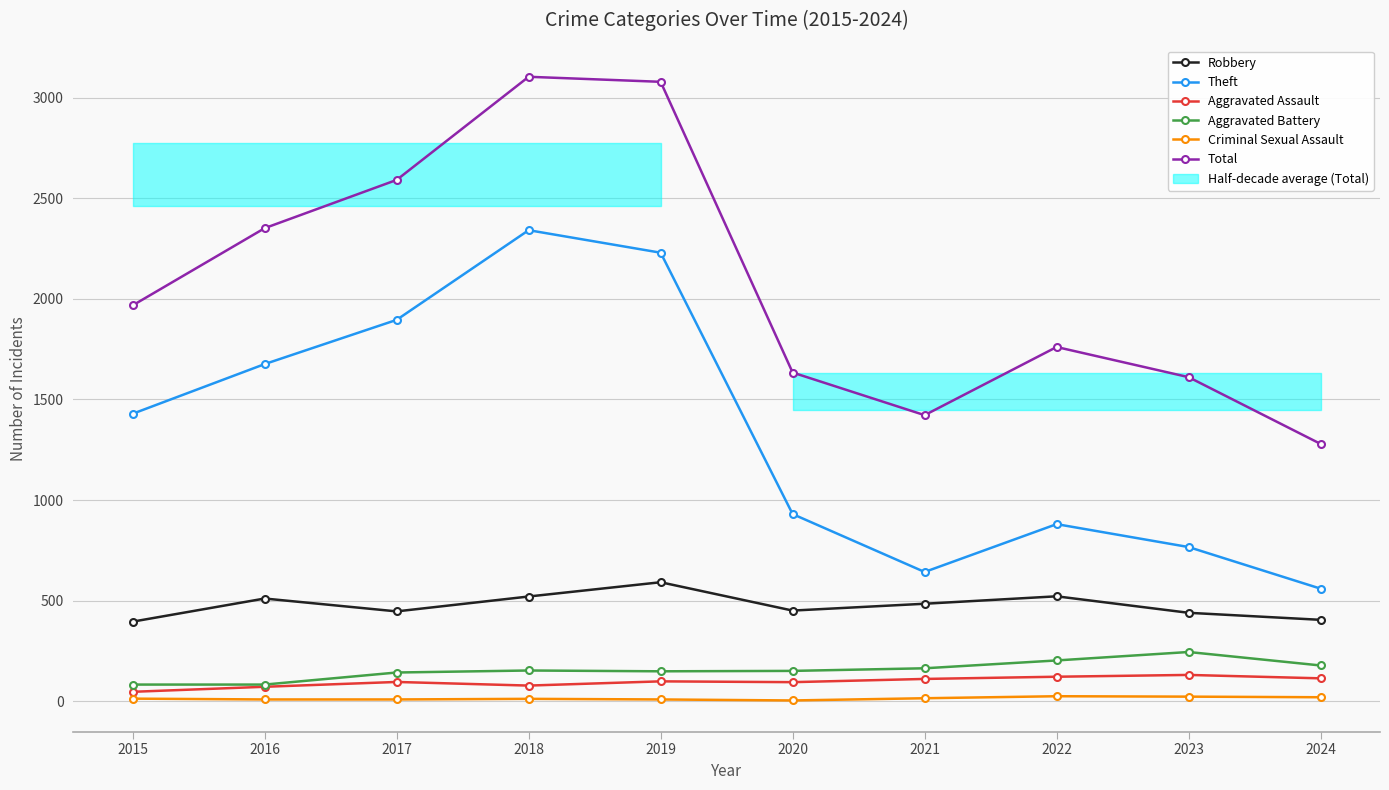

What value does the Total series have at 2024, to the nearest 50?

1300